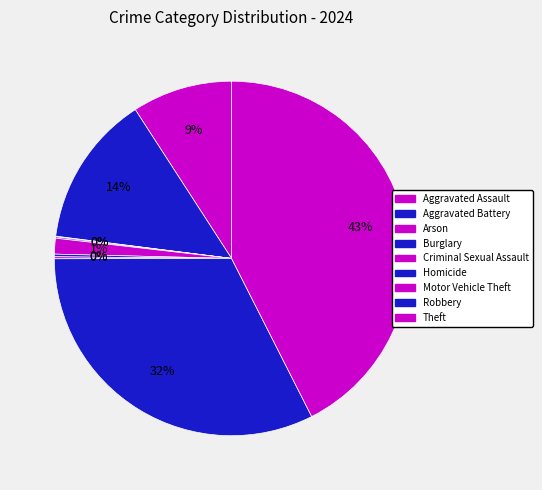

Rank the categories by value from lowest to highest.

Arson, Burglary, Motor Vehicle Theft, Homicide, Criminal Sexual Assault, Aggravated Assault, Aggravated Battery, Robbery, Theft